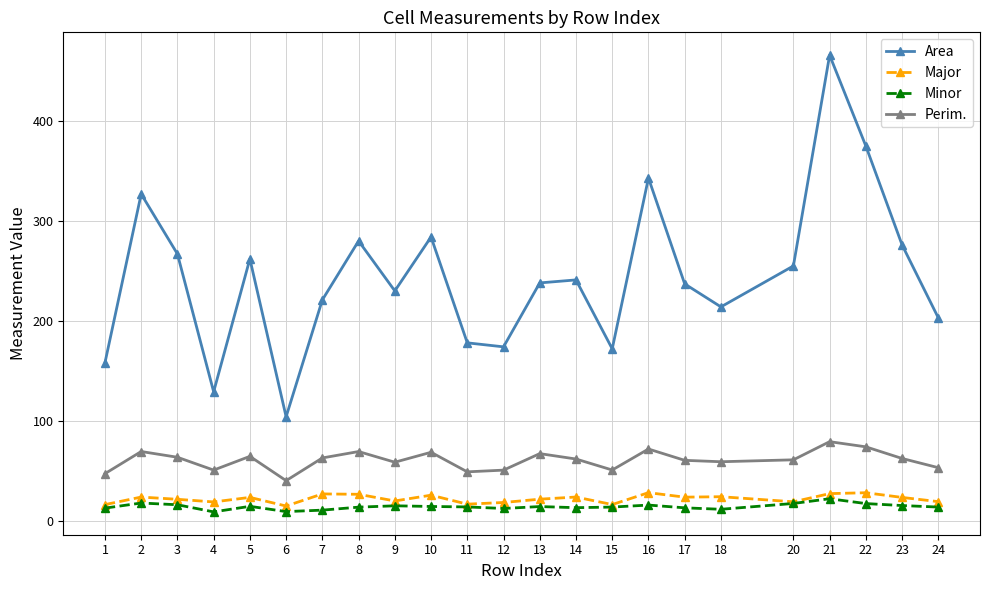

What are all the series names shown in the legend?

Area, Major, Minor, Perim.